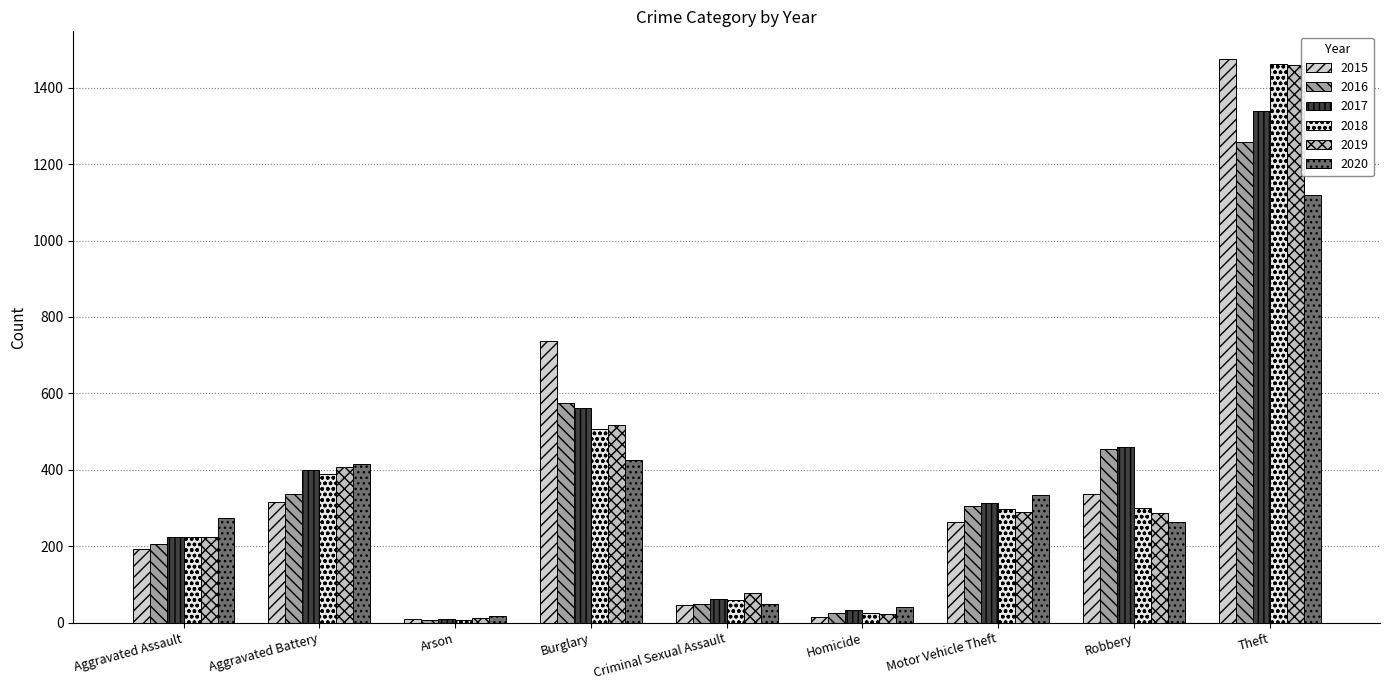

How many bars are there in total?

54